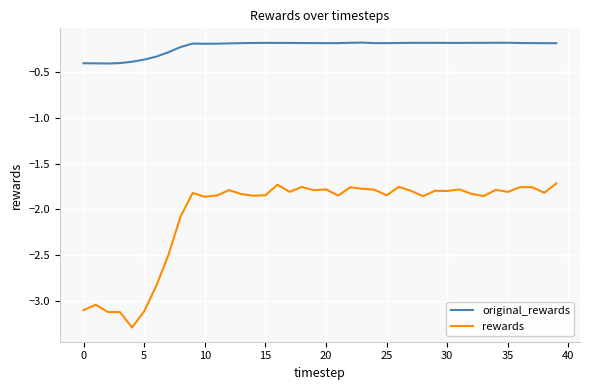

List the series in order of their overall mean, lowest first.

rewards, original_rewards